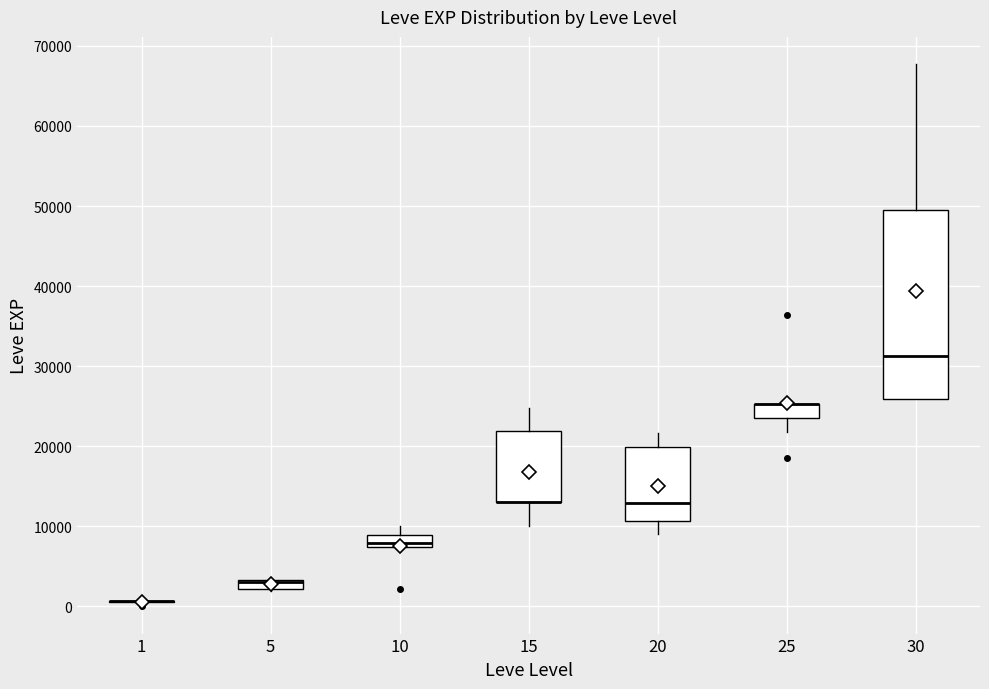

Comparing the boxes themselves (not the whiskers), which one is the tallest?

30